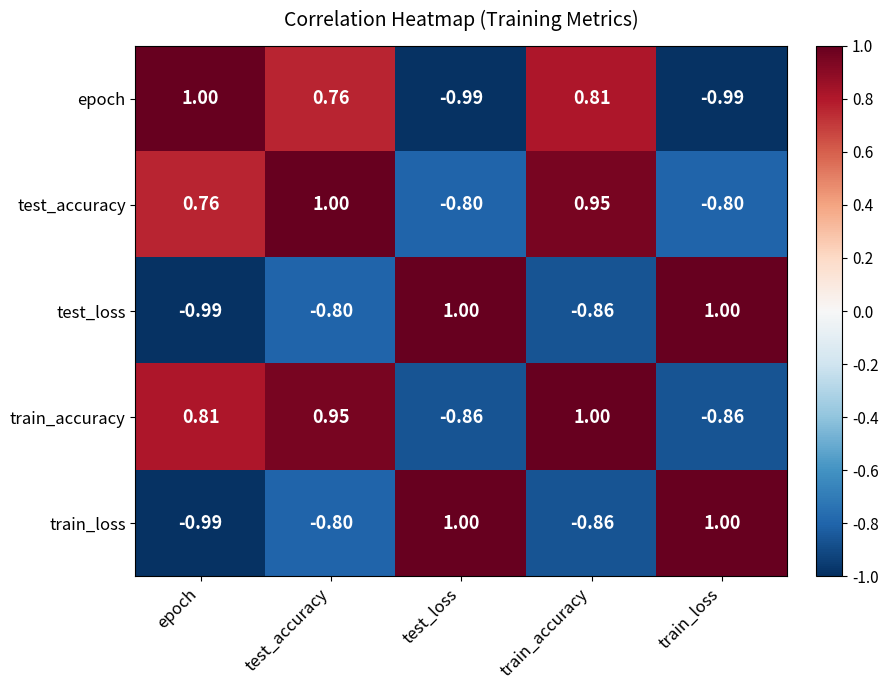

Where is epoch nearest to the value 0?

test_accuracy